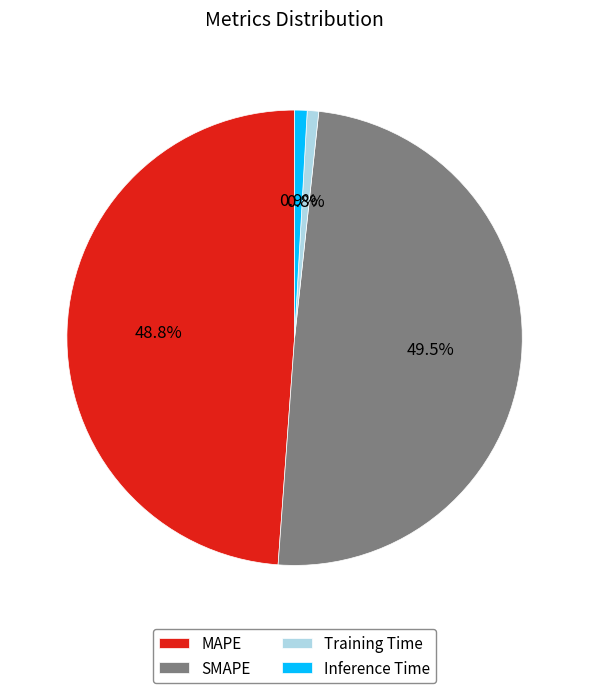

To the nearest percent, what portion does MAPE represent?

49%